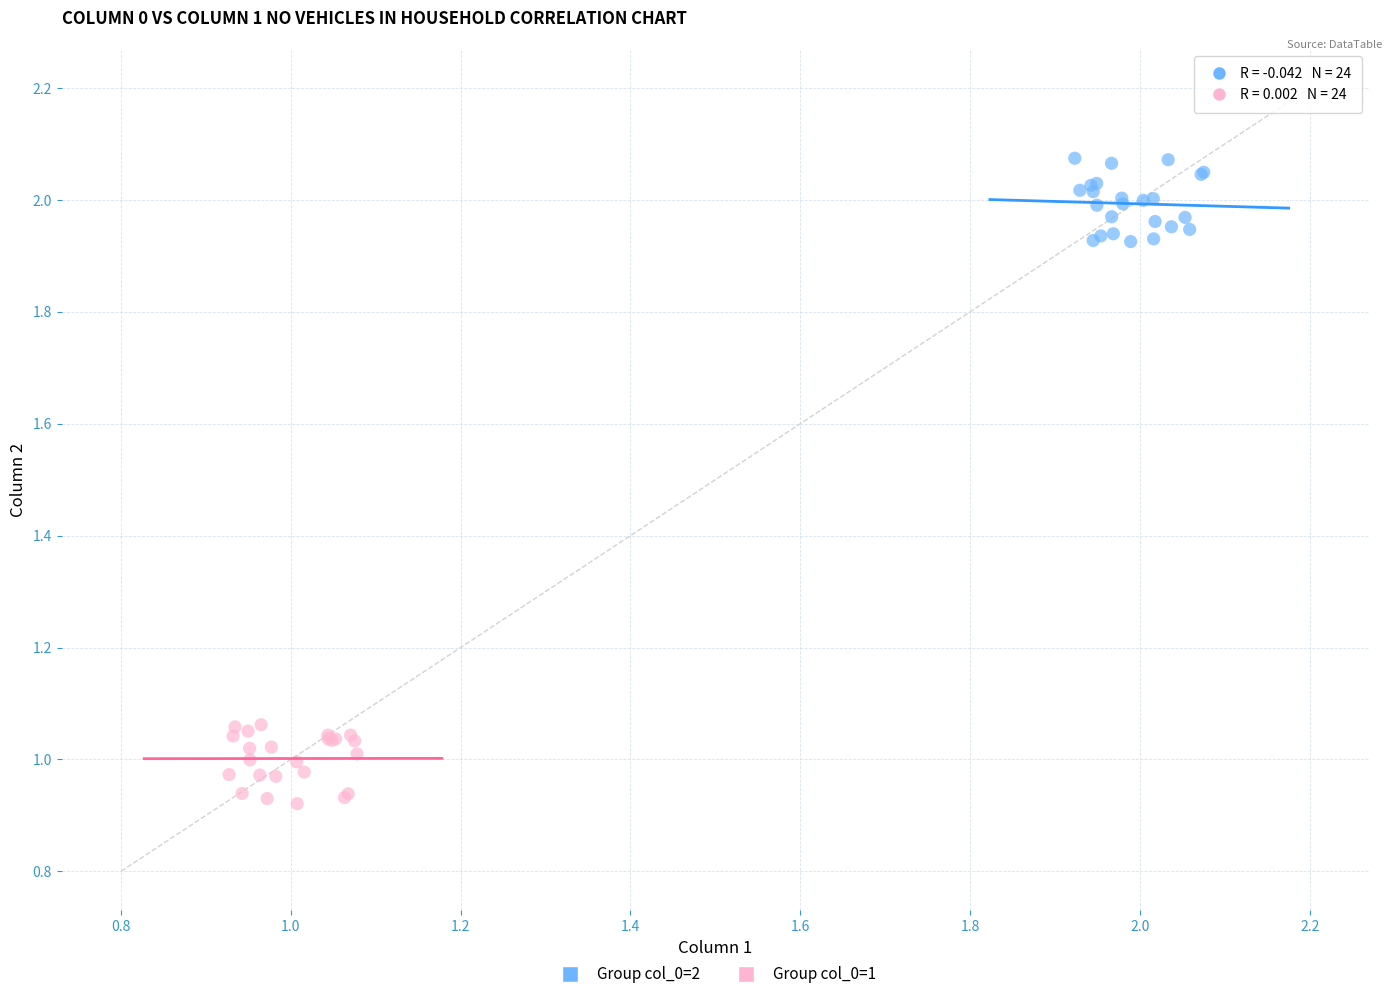

Which series contains the highest Y value?

Group col_0=2